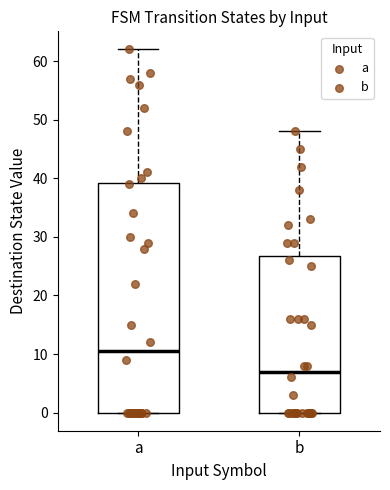

Which box's median line is the lowest?

b